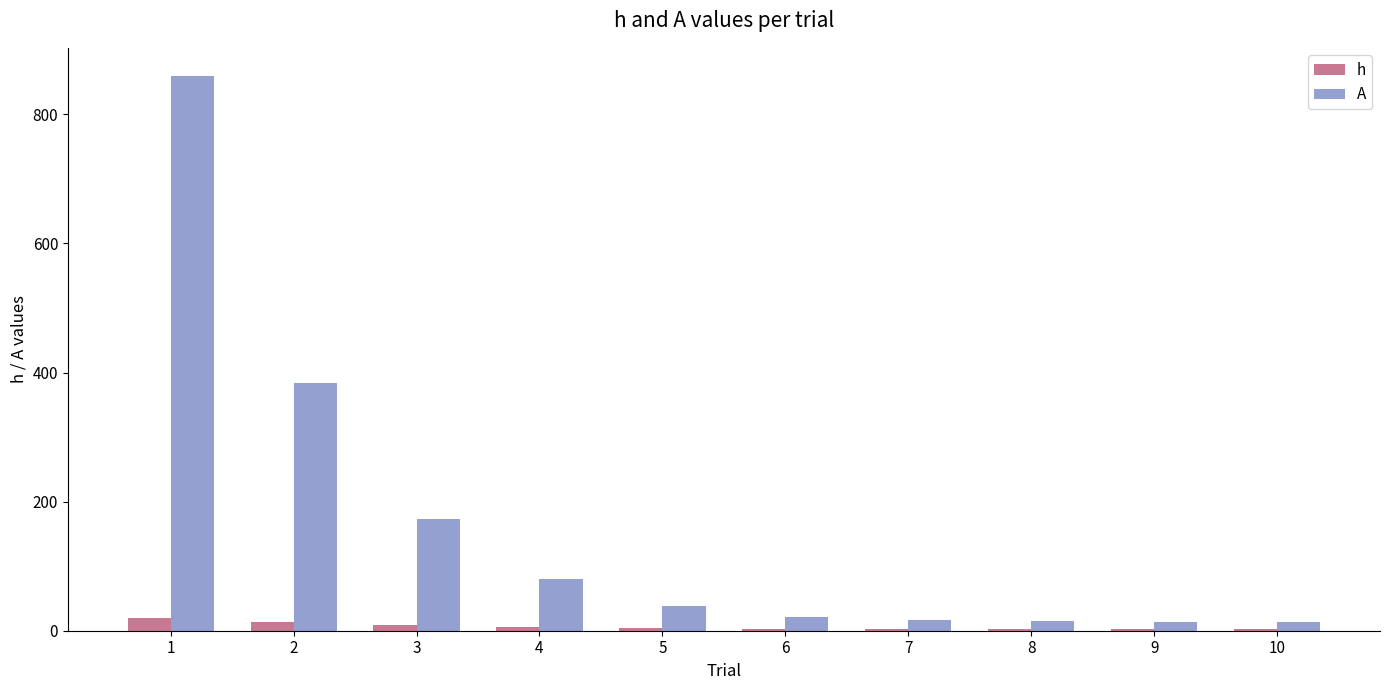

What are all the series names shown in the legend?

h, A